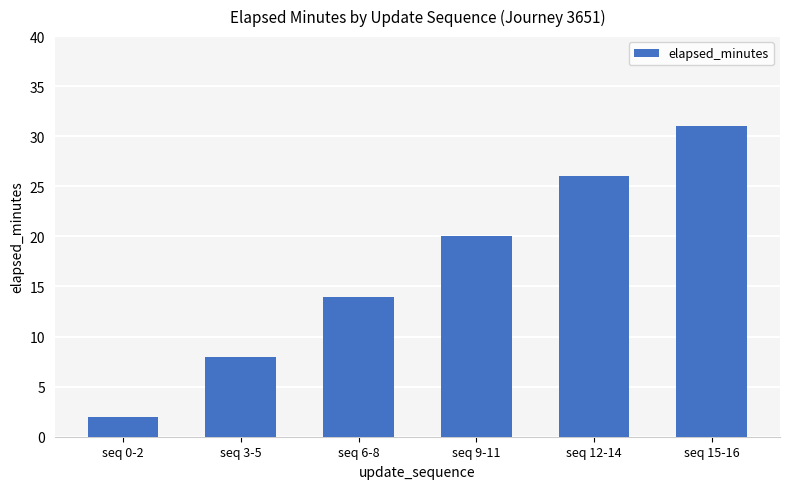

Is it true that the value at seq 6-8 is 21?

False